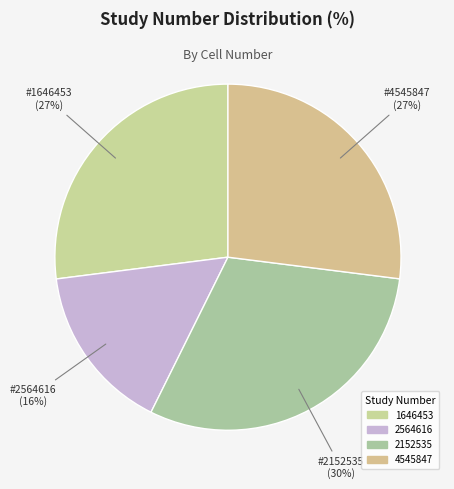

To the nearest percent, what percentage of the pie is 1646453?

27%